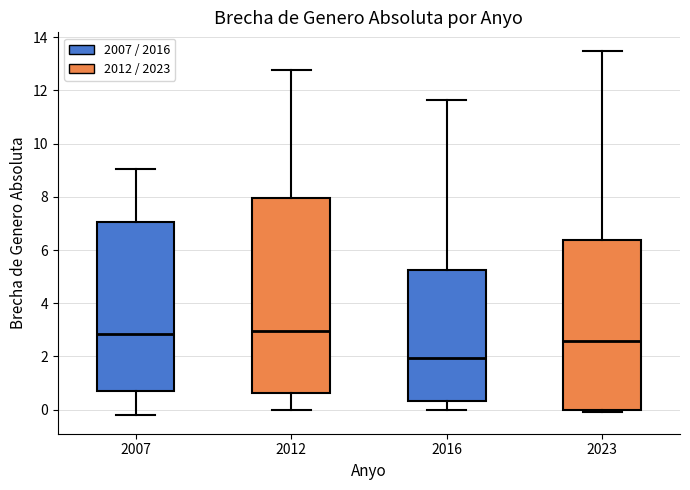

Reading left to right, transcribe this box plot: for each box, give where its median line is, the range the box spans, and where its two whiskers end, as read against the y-axis. The values are not printed on the chart, so give them approximately, as read against the axis.

2007: median 2.8, box 0.6 to 7.0, whiskers -0.2 to 9.0
2012: median 3.0, box 0.6 to 8.0, whiskers 0.0 to 12.8
2016: median 2.0, box 0.4 to 5.2, whiskers 0.0 to 11.6
2023: median 2.6, box 0.0 to 6.4, whiskers 0.0 (just below the box's lower edge) to 13.6